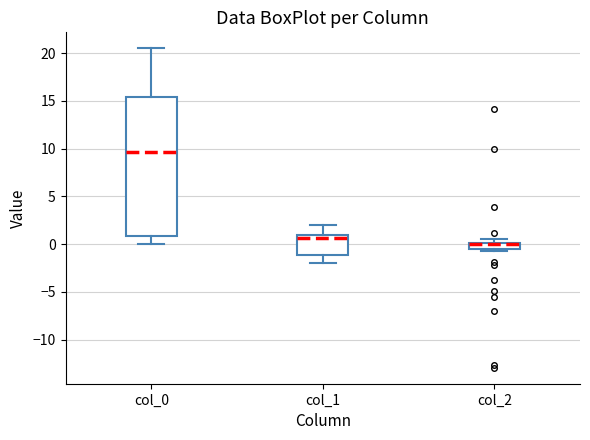

Where does the upper whisker of the box for col_1 end on the y-axis? The values are not printed on the chart, so give them approximately, as read against the axis.

2.0